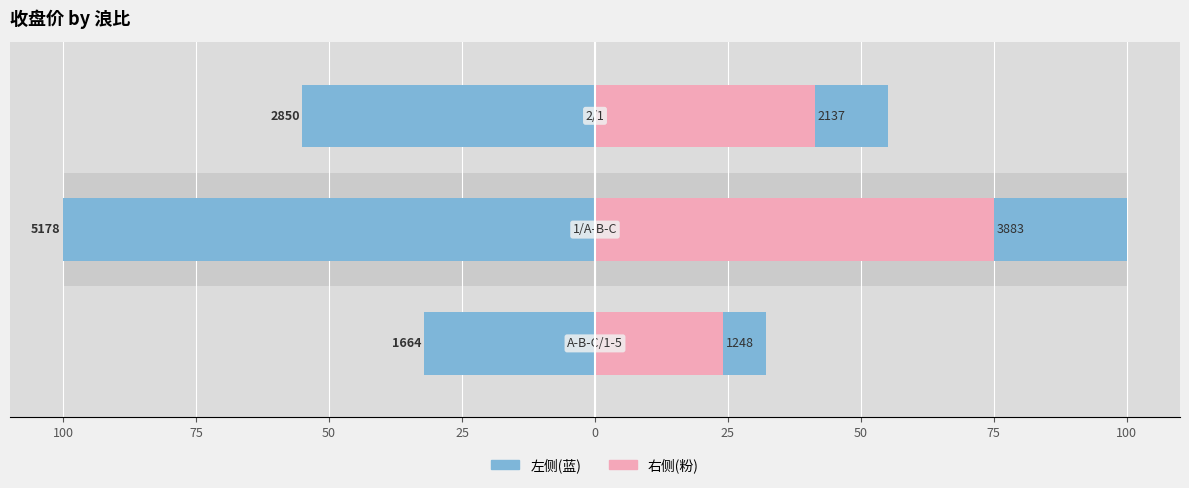

What is the difference between the 收盘价(左) values at 75 and 100?

67.9